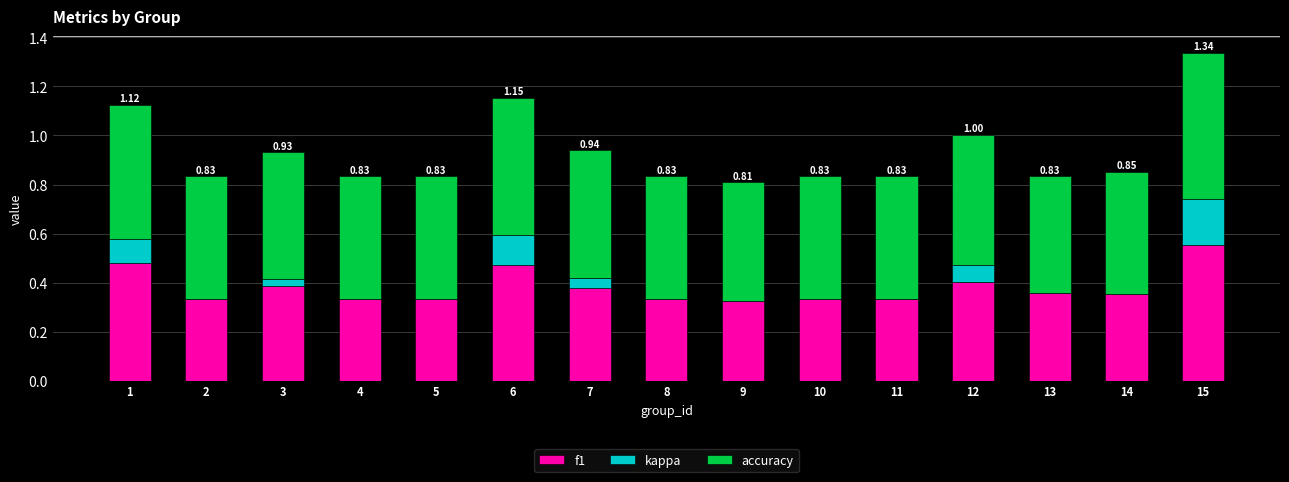

What is the total value across all series at 8?

0.8